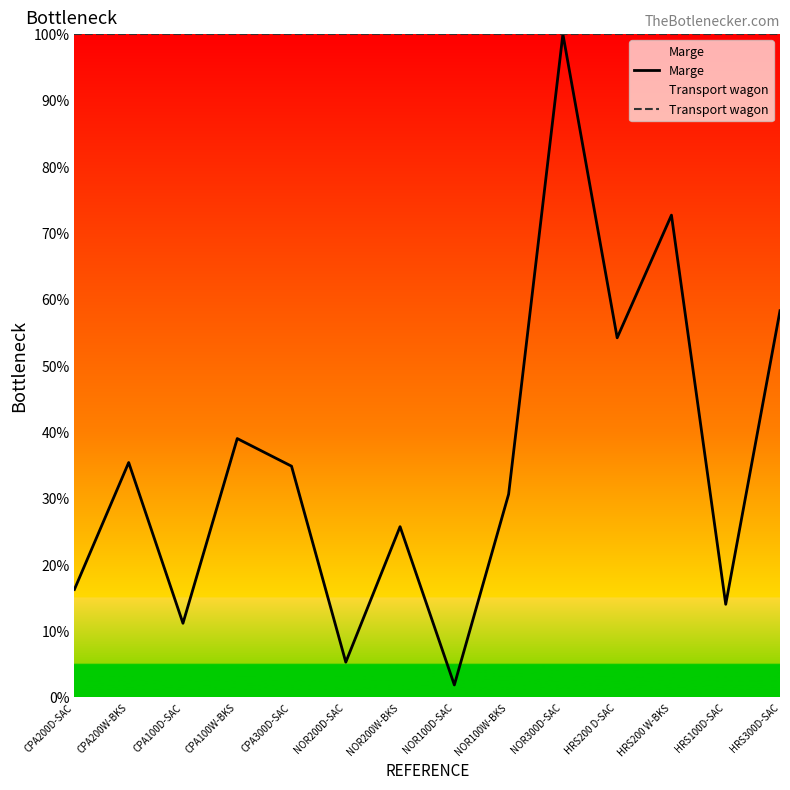

The value of Marge at CPA200W-BKS is 60.3. True or false?

False